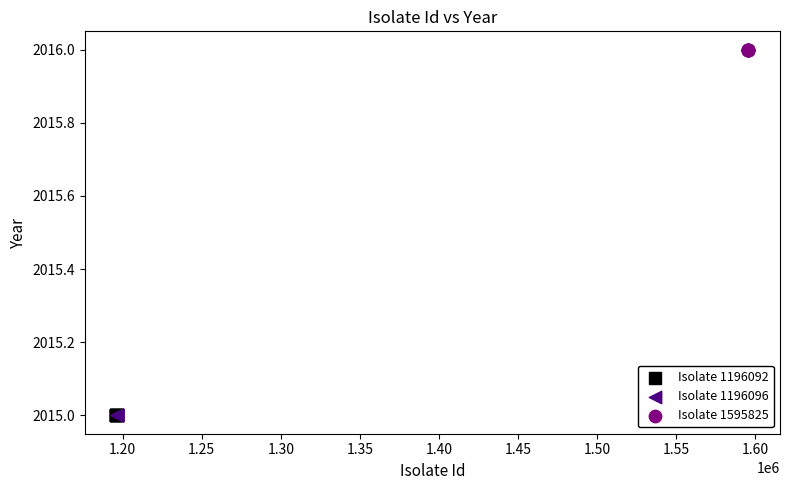

Which series contains the highest Y value?

Isolate 1595825